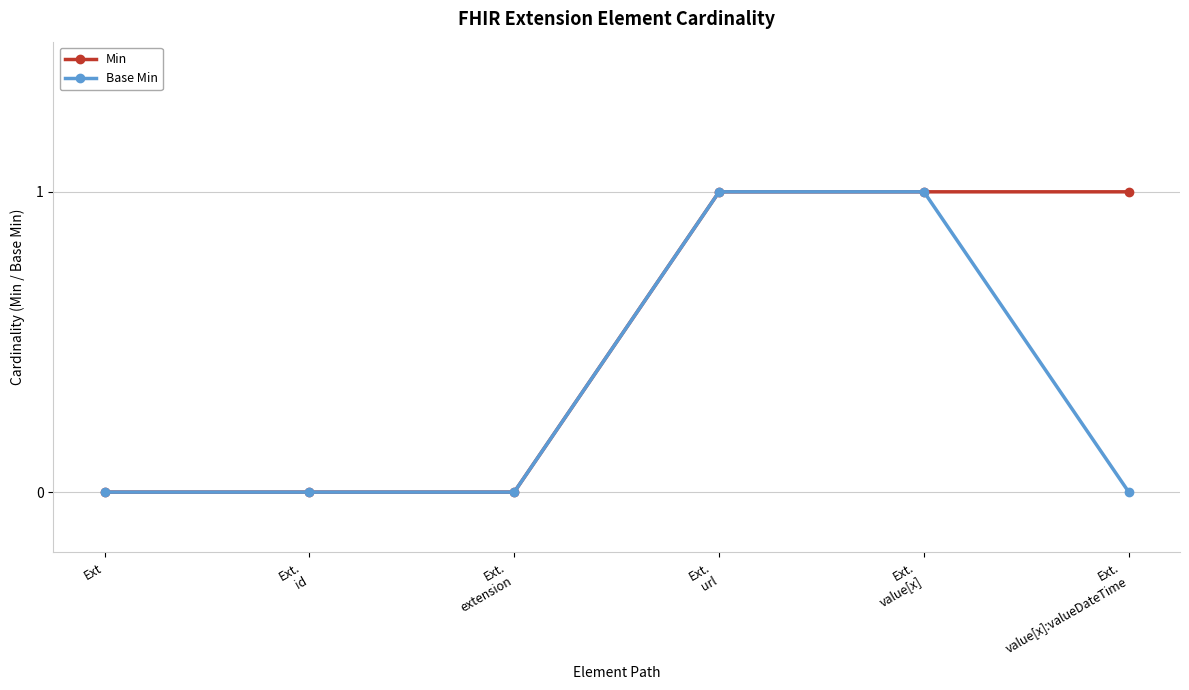

What position from the right is Ext?

6